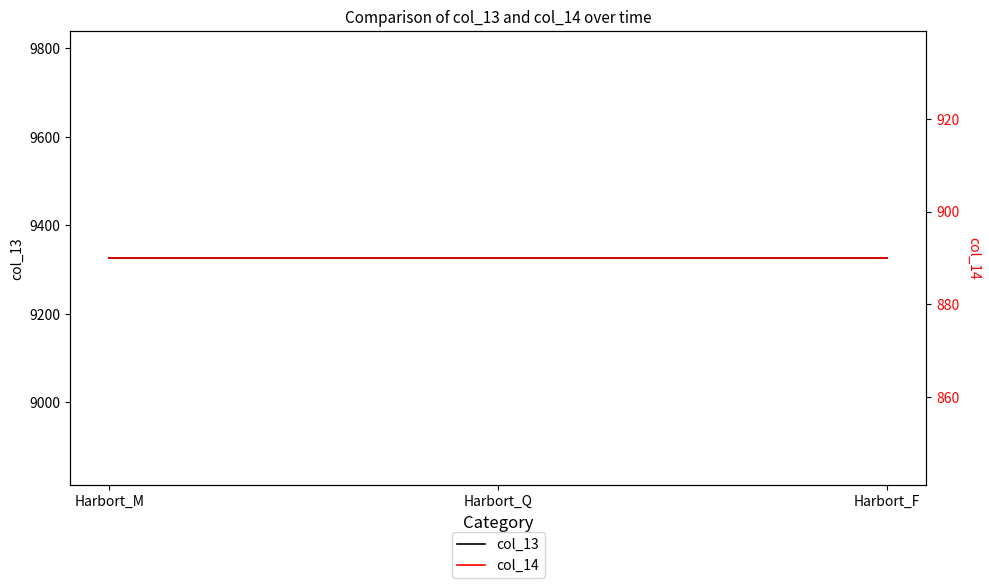

The col_13 series shows 9326 at Harbort_F. True or false?

True